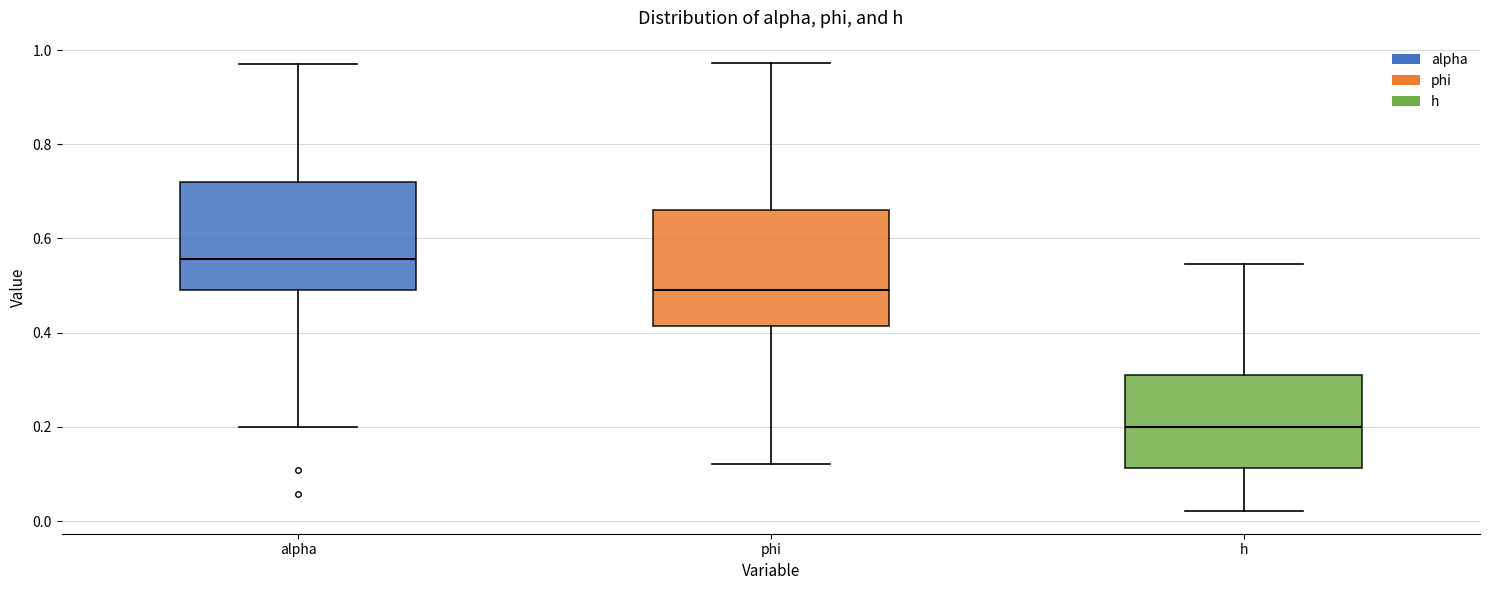

Which box's median line is the highest?

alpha